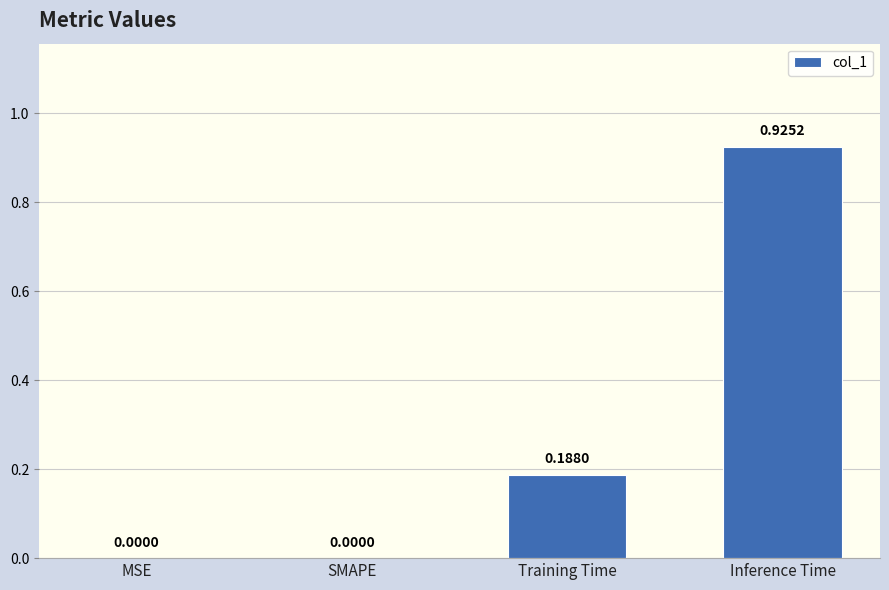

What is the change in value from MSE to Training Time?

+0.2